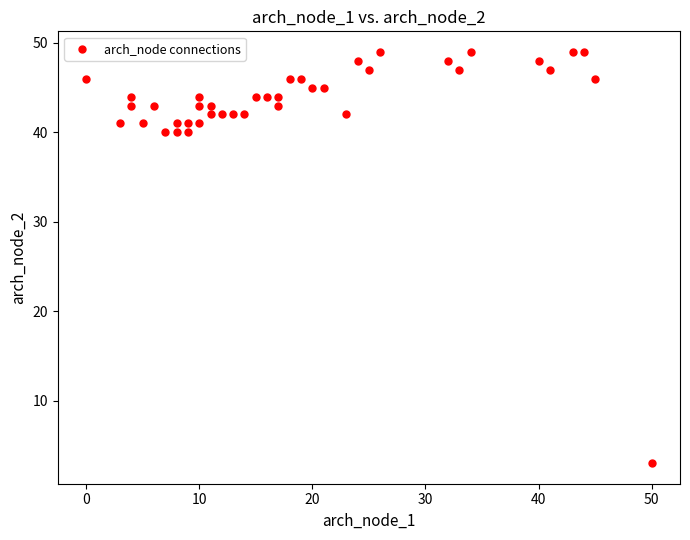

What is the range of X values (max minus min)?

50